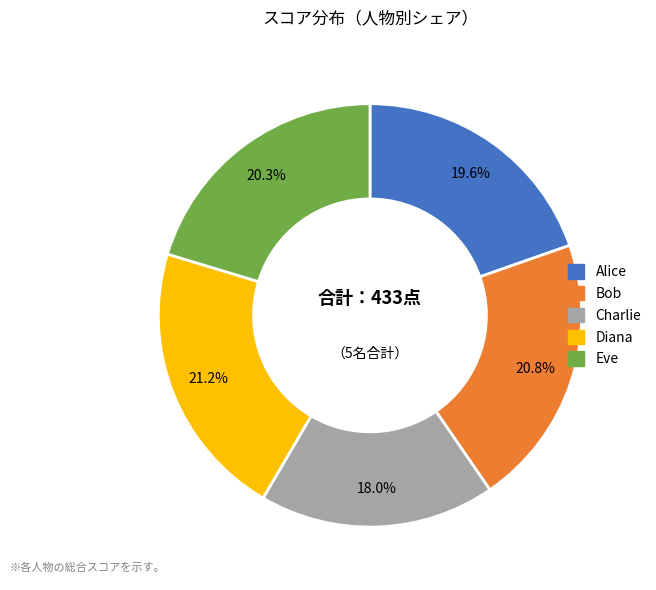

The Eve slice represents 7% of the pie. True or false?

False